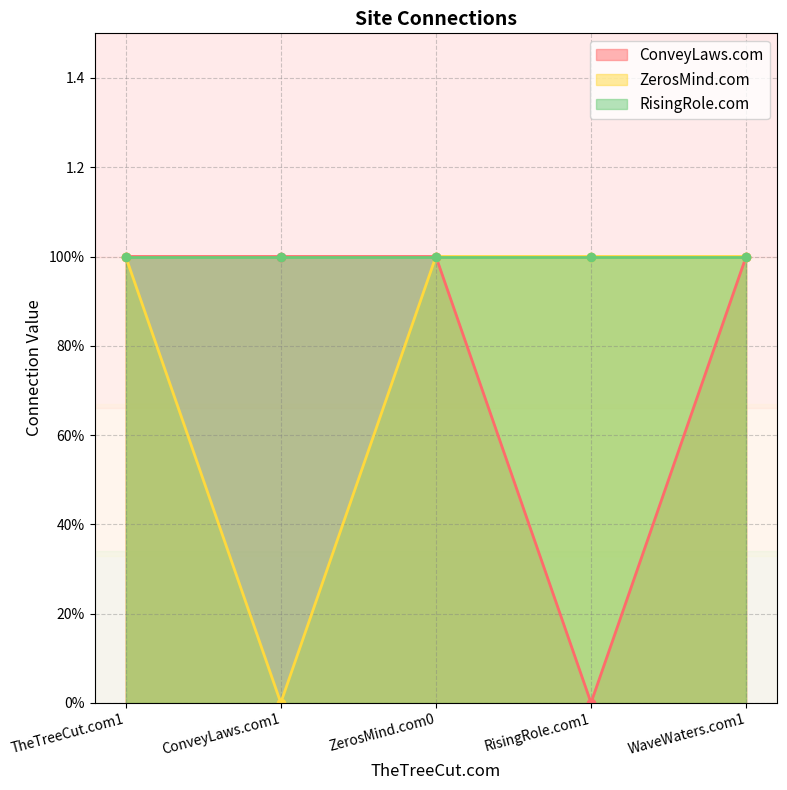

What is the greatest value displayed?

1